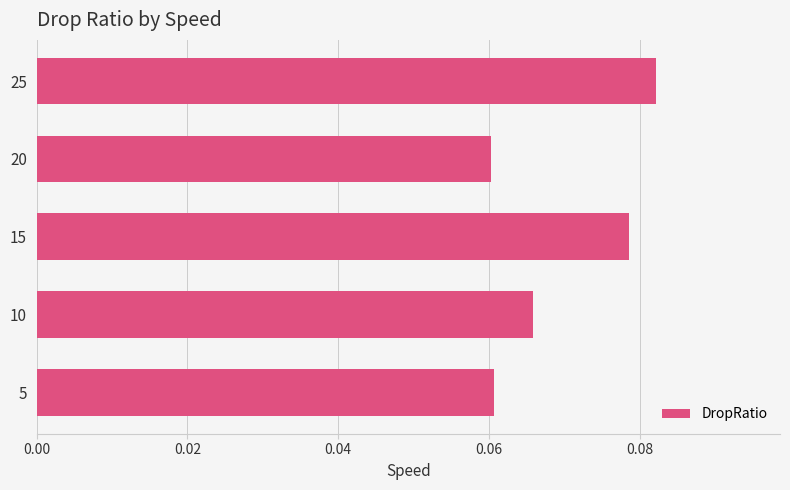

Which label corresponds to the largest value in the chart?

25